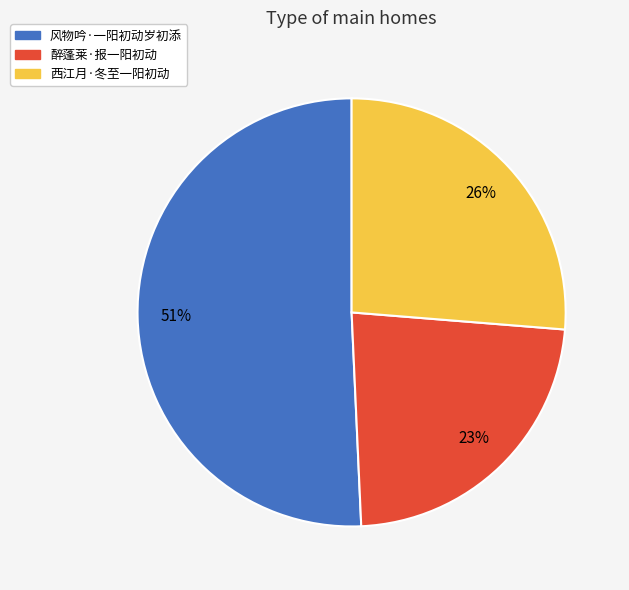

Combined, do 风物吟·一阳初动岁初添 and 西江月·冬至一阳初动 account for over 50%?

Yes